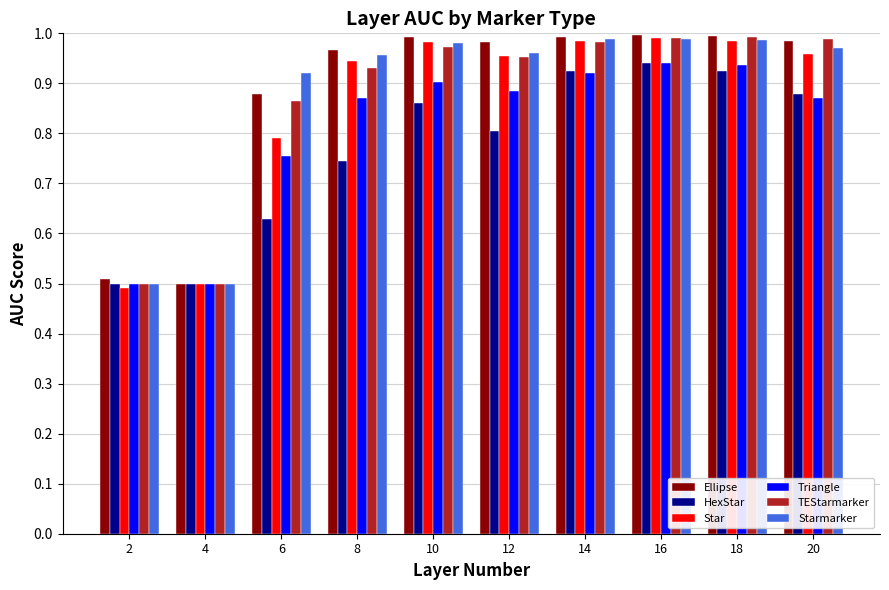

How many groups of bars are there?

10